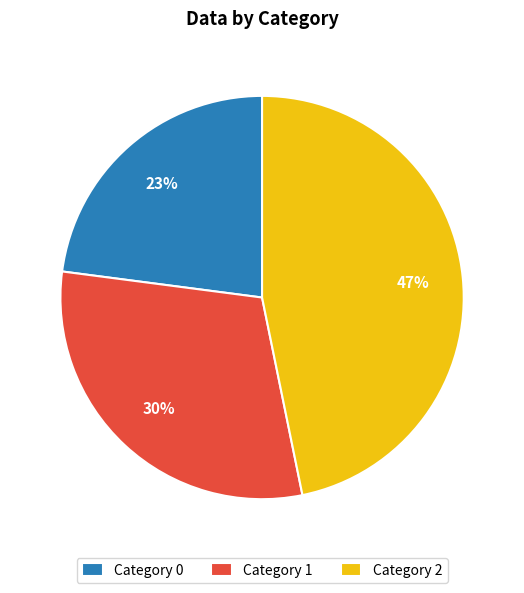

Combined, do Category 1 and Category 0 account for over 50%?

Yes